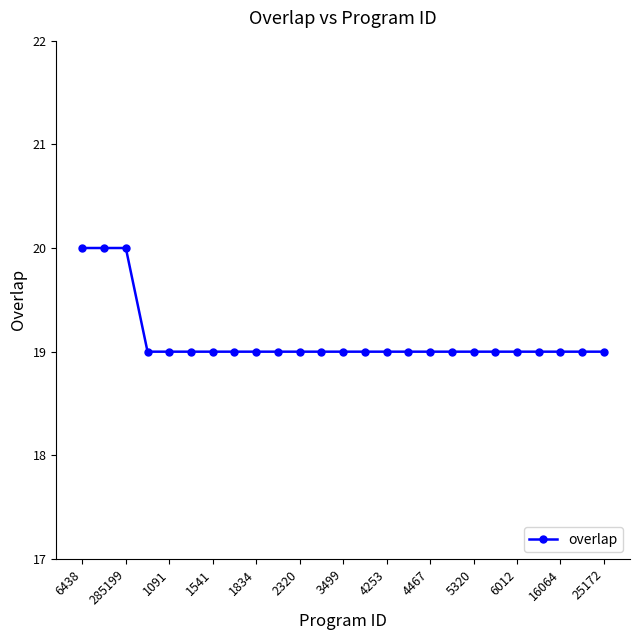

What is the greatest value displayed?

20